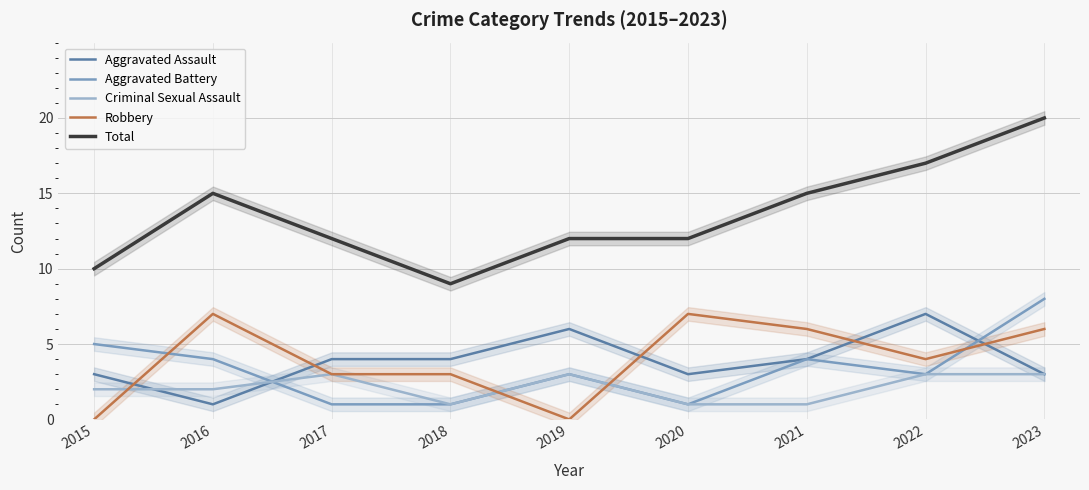

True or false: Aggravated Assault has a value of 6 at 2018.

False